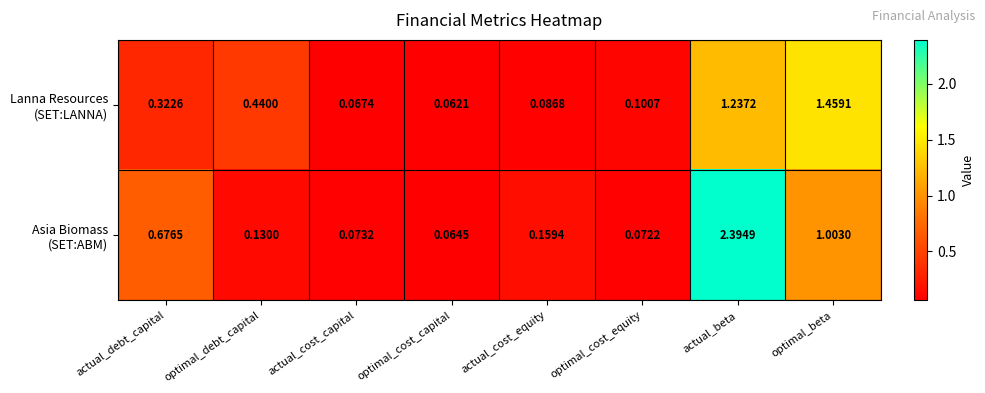

Which label corresponds to the smallest value in the chart?

optimal_cost_capital